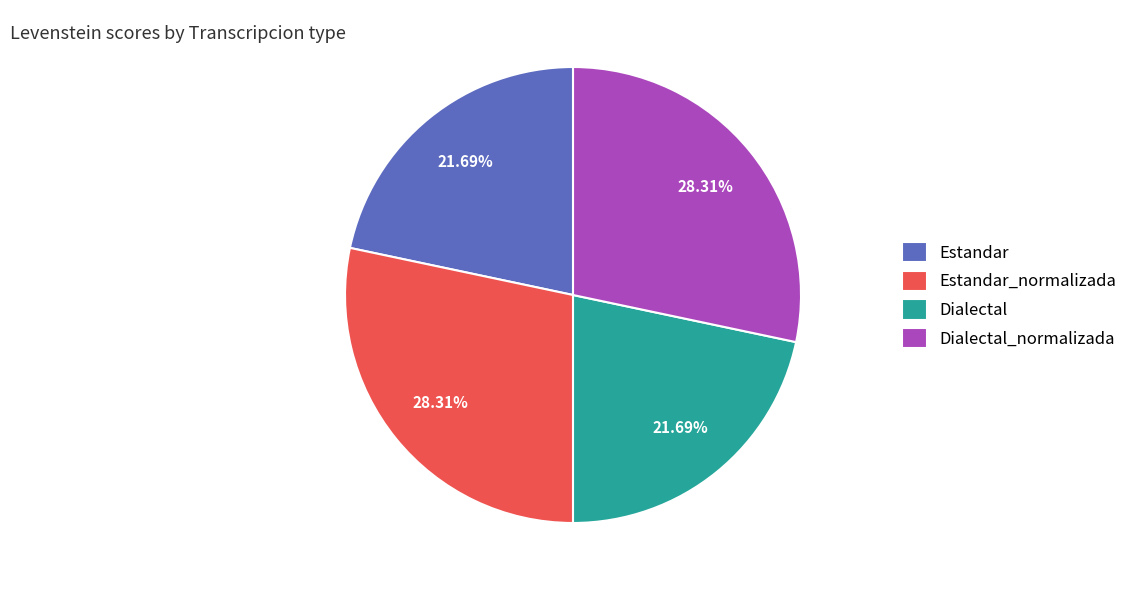

Is the sum of Estandar_normalizada and Dialectal_normalizada greater than half?

Yes